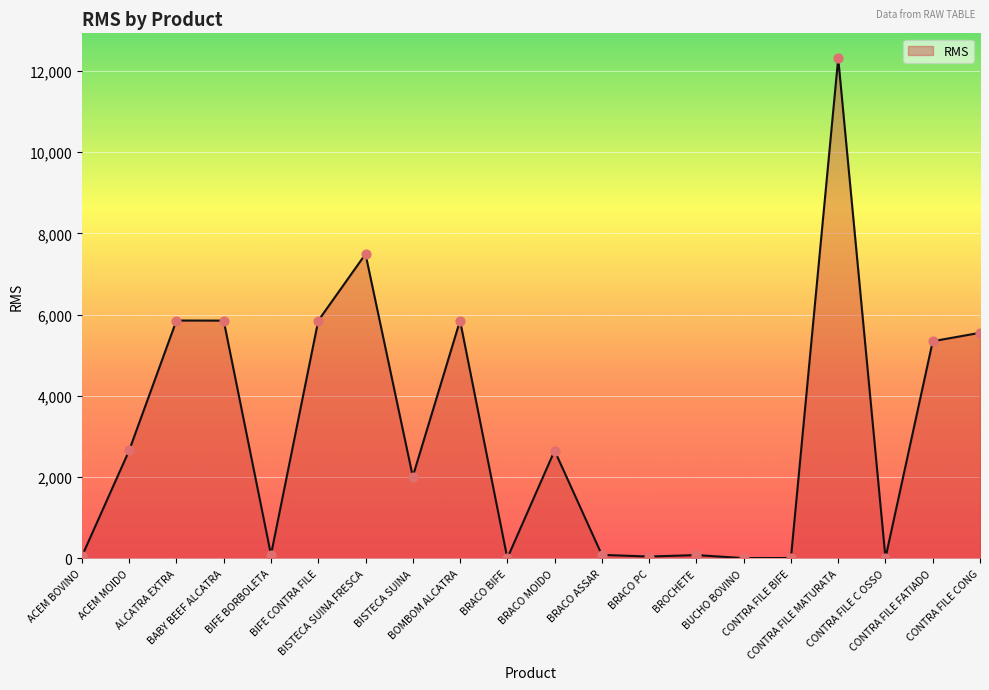

Between ACEM BOVINO and BRACO MOIDO, which is larger?

BRACO MOIDO